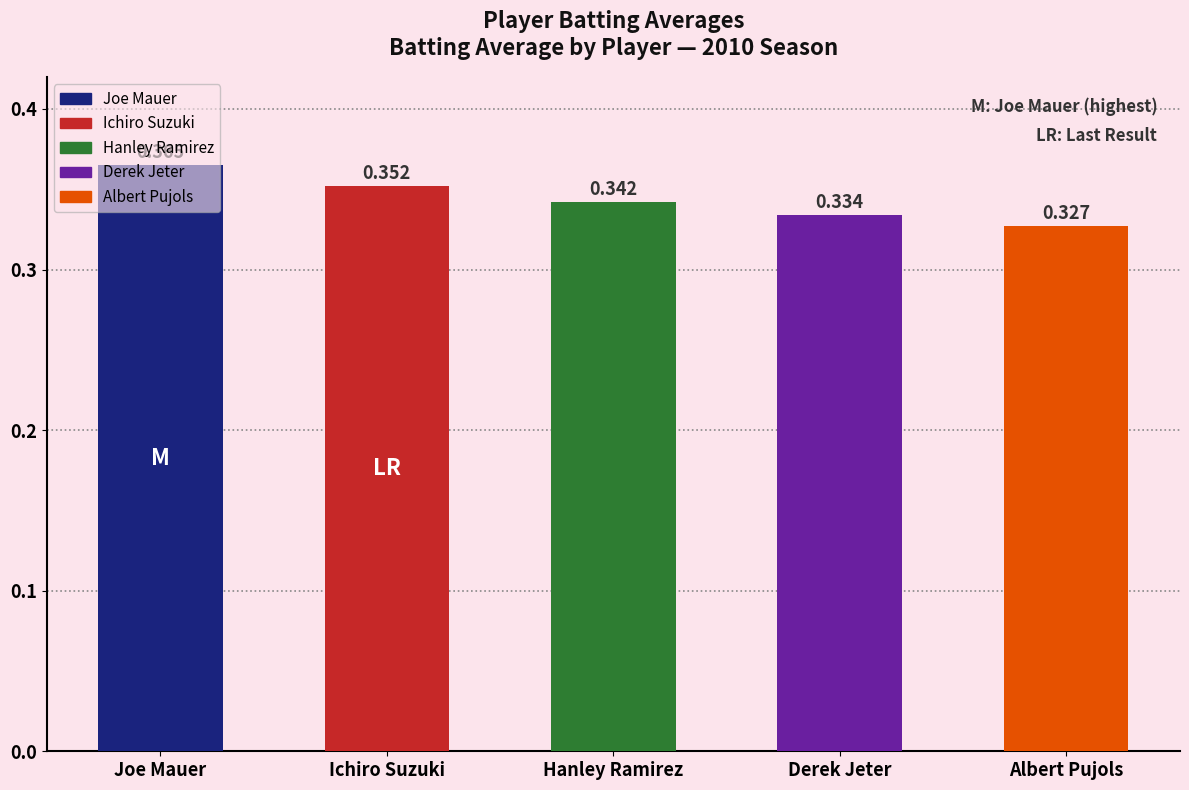

What are all the series names shown in the legend?

Joe Mauer, Ichiro Suzuki, Hanley Ramirez, Derek Jeter, Albert Pujols